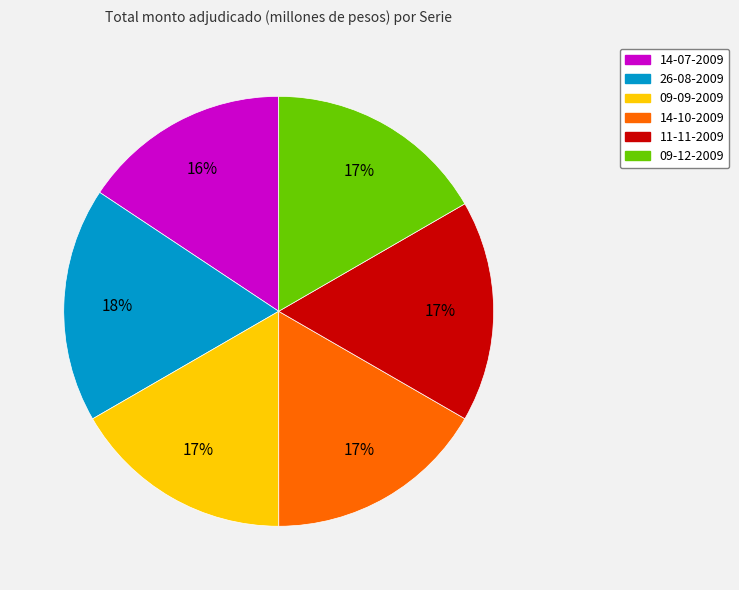

What percentage is the 14-10-2009 slice, to the nearest percent?

17%